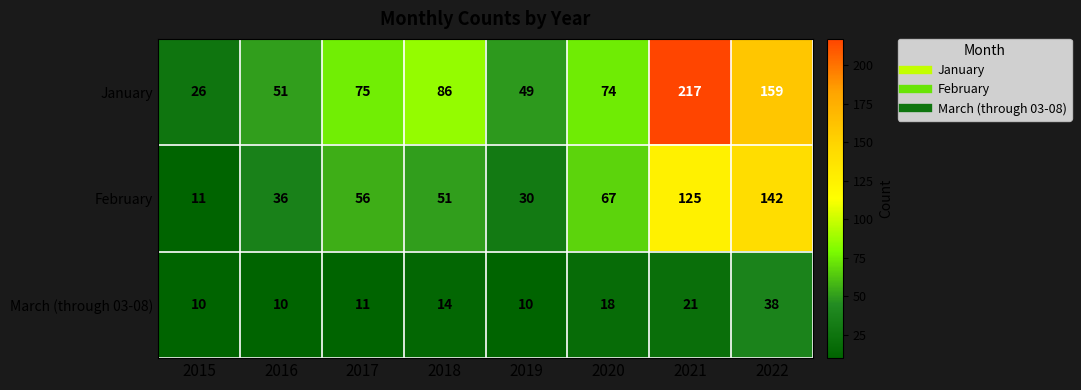

Which series has the largest range (max minus min)?

January